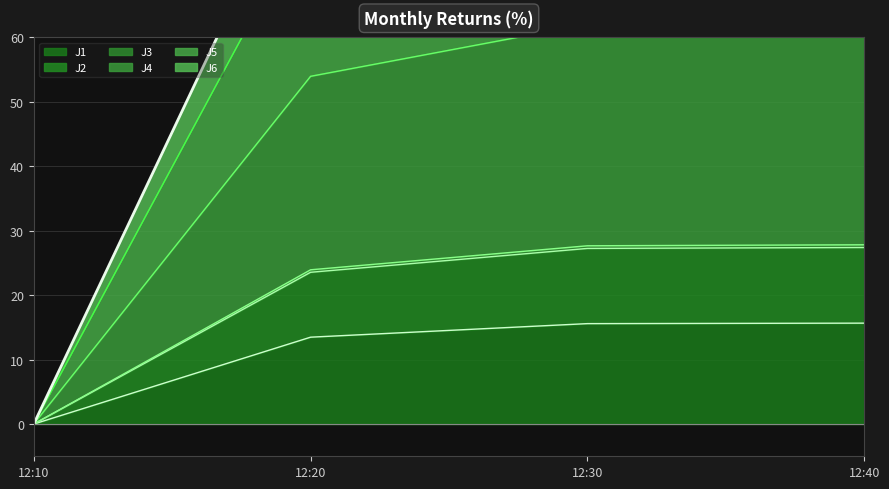

Which series has the largest total across all categories?

J4